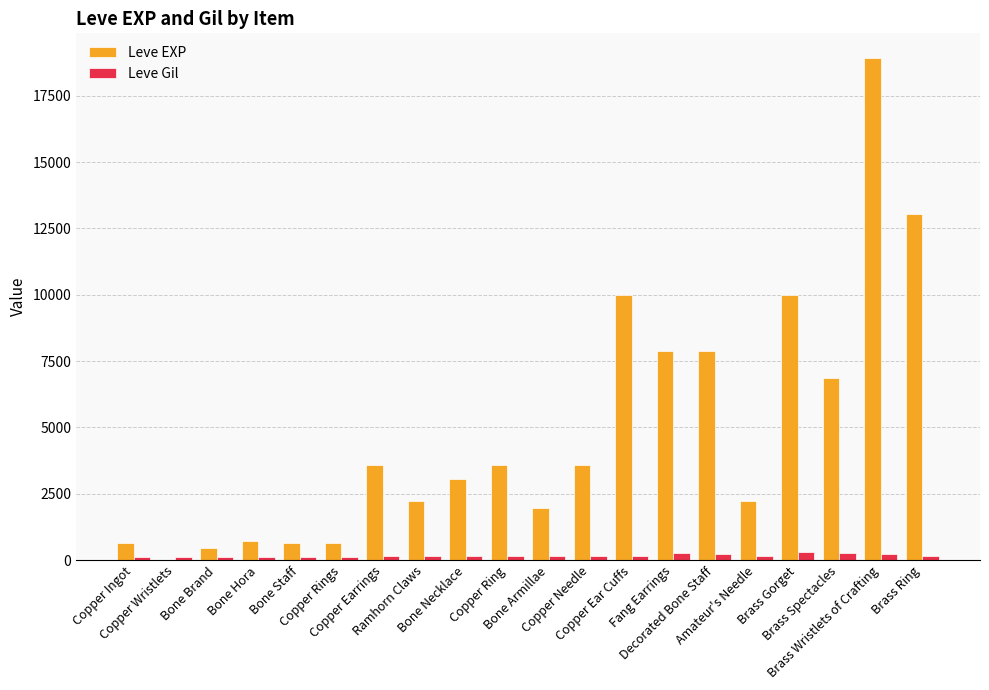

What is the highest value of the Leve EXP series?

18910